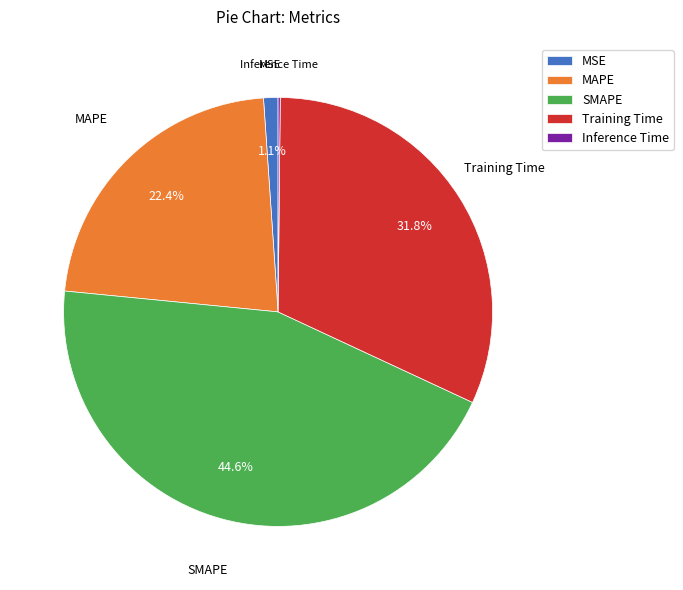

Is there a majority slice in this chart?

No